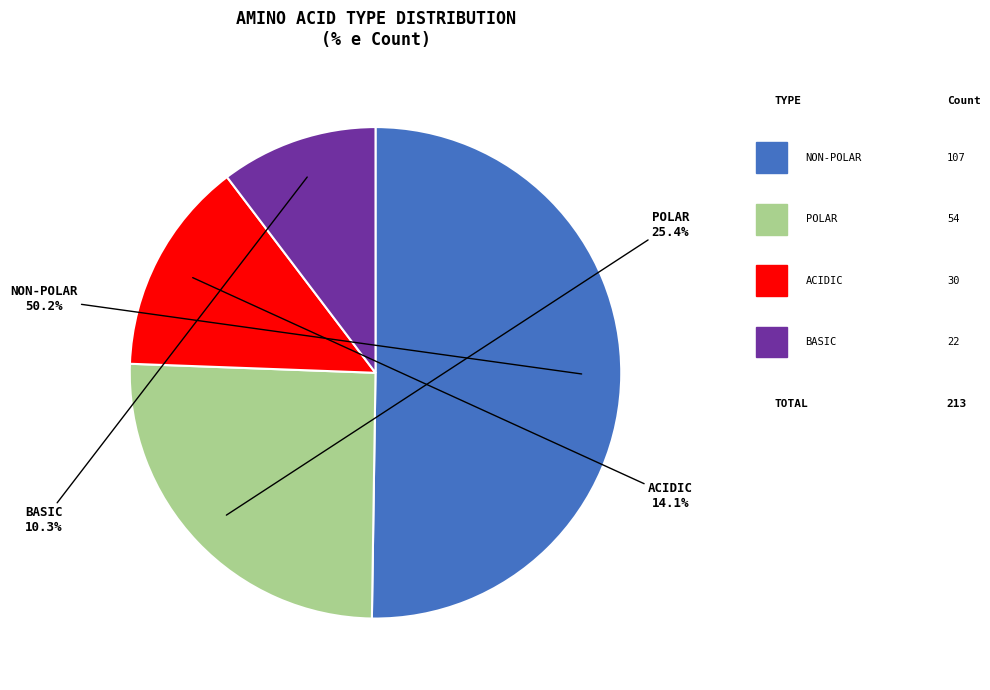

How many segments does this pie chart have?

4